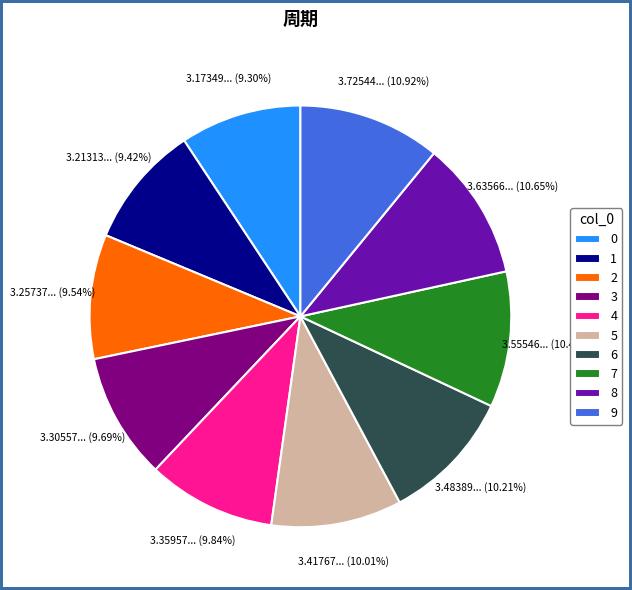

Is there any slice that represents more than half of the pie?

No